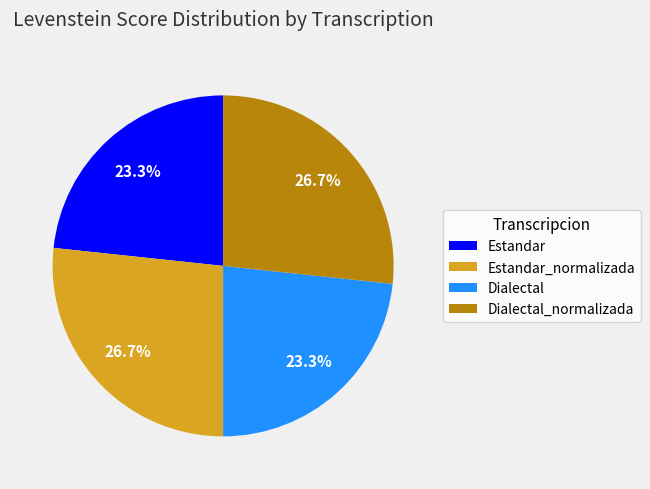

To the nearest percent, what portion does Dialectal_normalizada represent?

27%